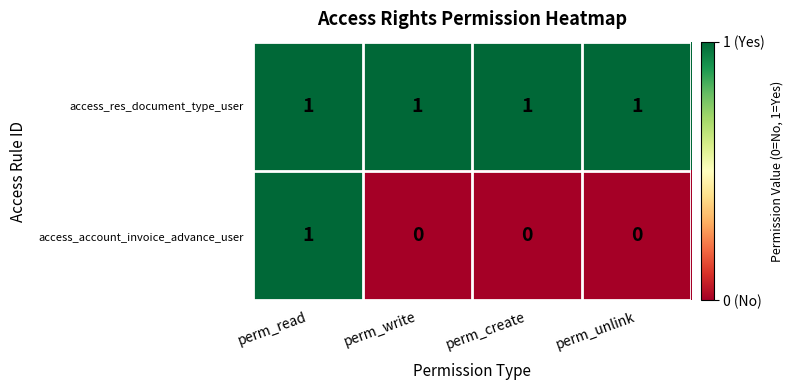

Rank the series by their average value, from lowest to highest.

access_account_invoice_advance_user, access_res_document_type_user